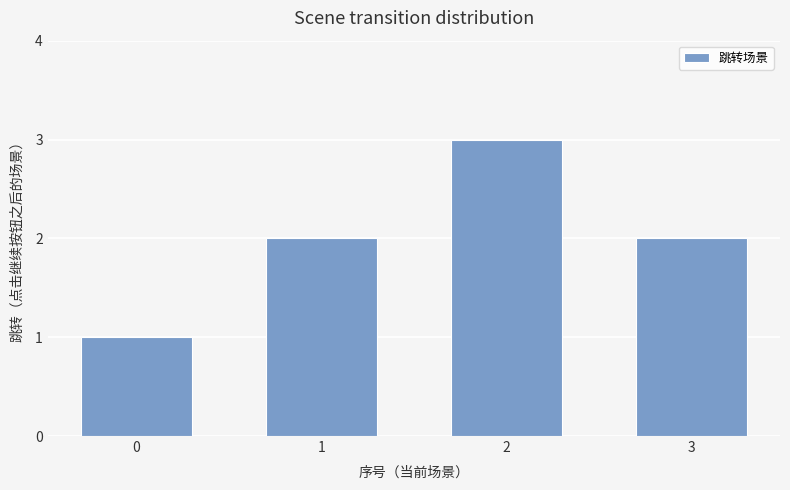

Reading left to right, list all the values displayed in this chart.

1	2	3	2